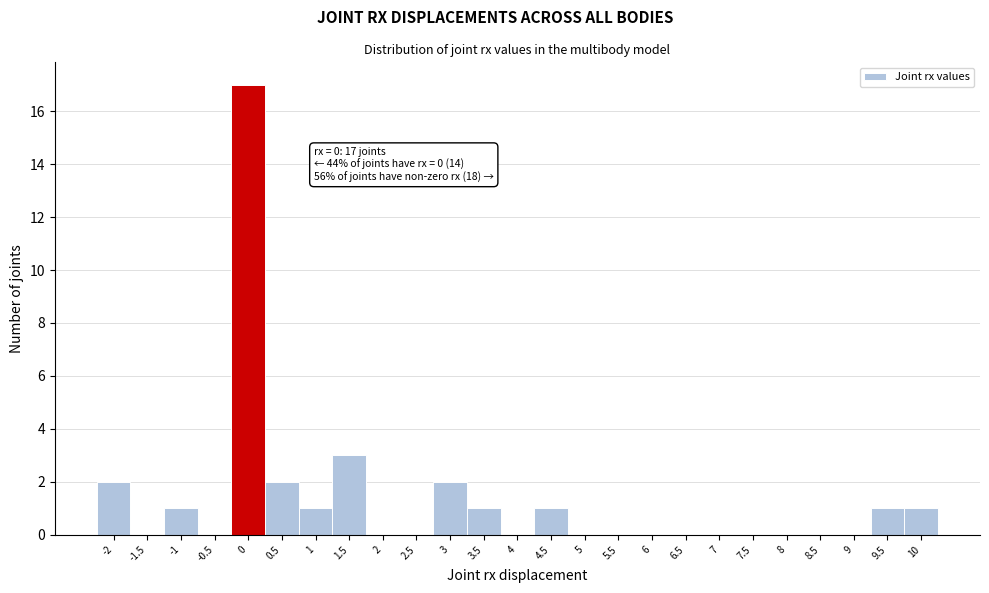

Reading left to right, extract all data points from this chart.

-2=2	-1.5=0	-1=1	-0.5=0	0=17	0.5=2	1=1	1.5=3	2=0	2.5=0	3=2	3.5=1	4=0	4.5=1	5=0	5.5=0	6=0	6.5=0	7=0	7.5=0	8=0	8.5=0	9=0	9.5=1	10=1